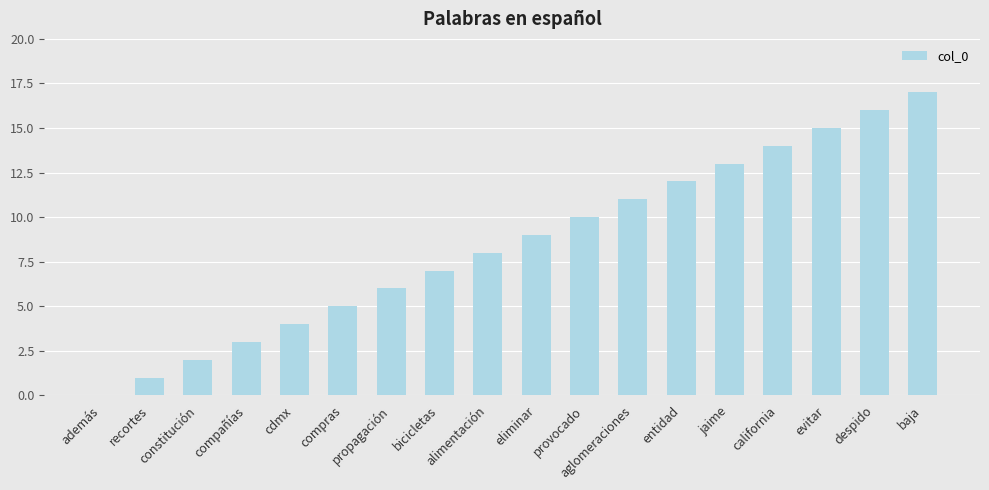

What is the difference between the values at bicicletas and además?

7